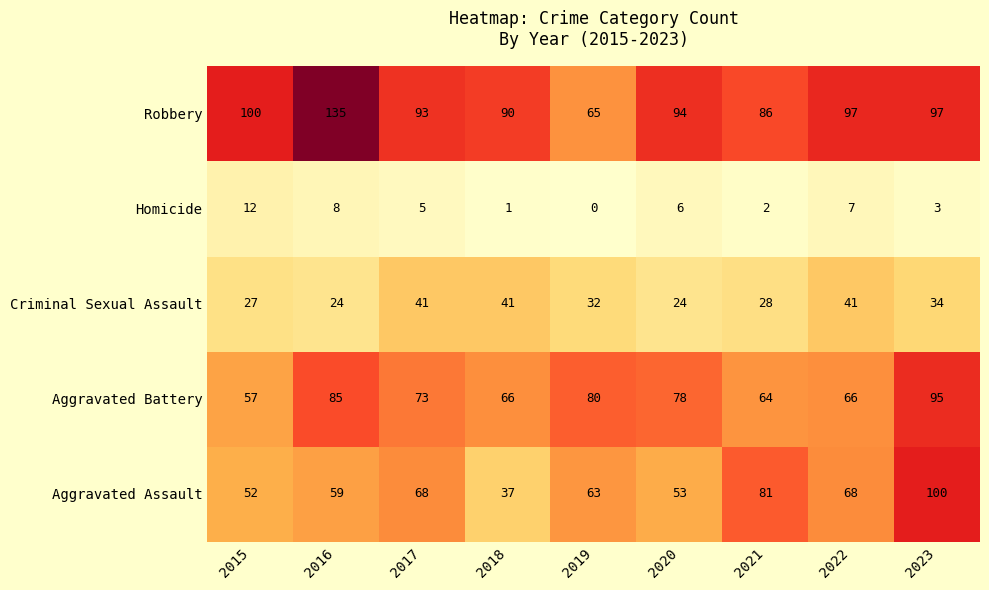

How many data points does each series have?

9